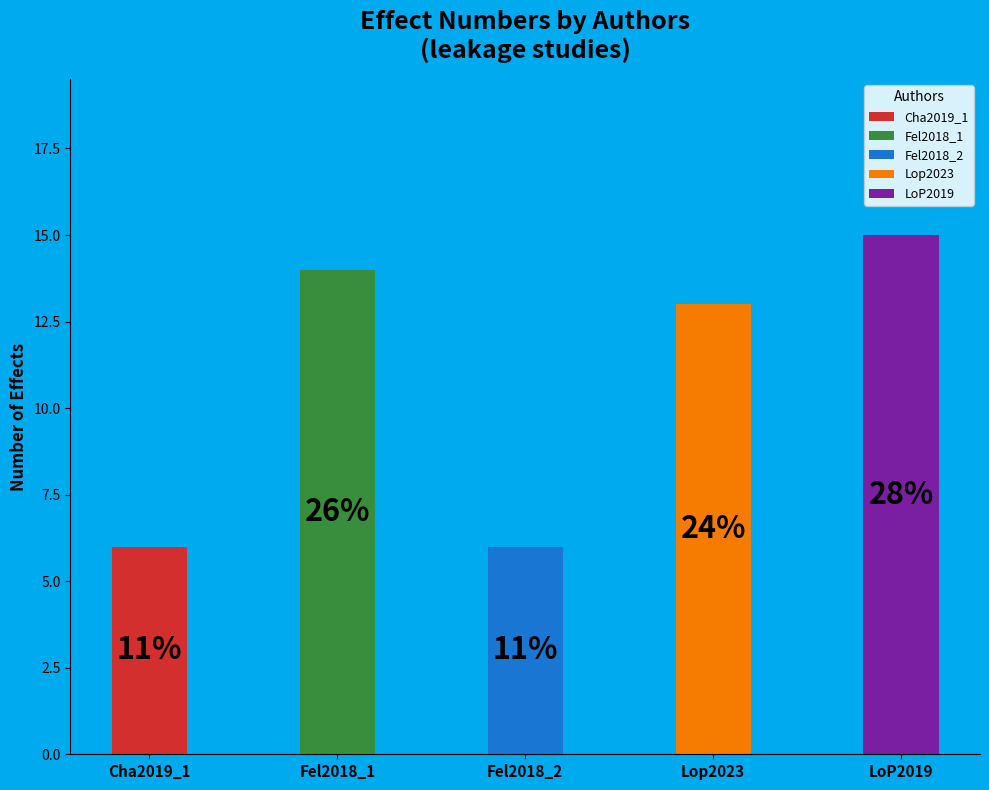

What percentage is the LoP2019 slice, to the nearest percent?

28%